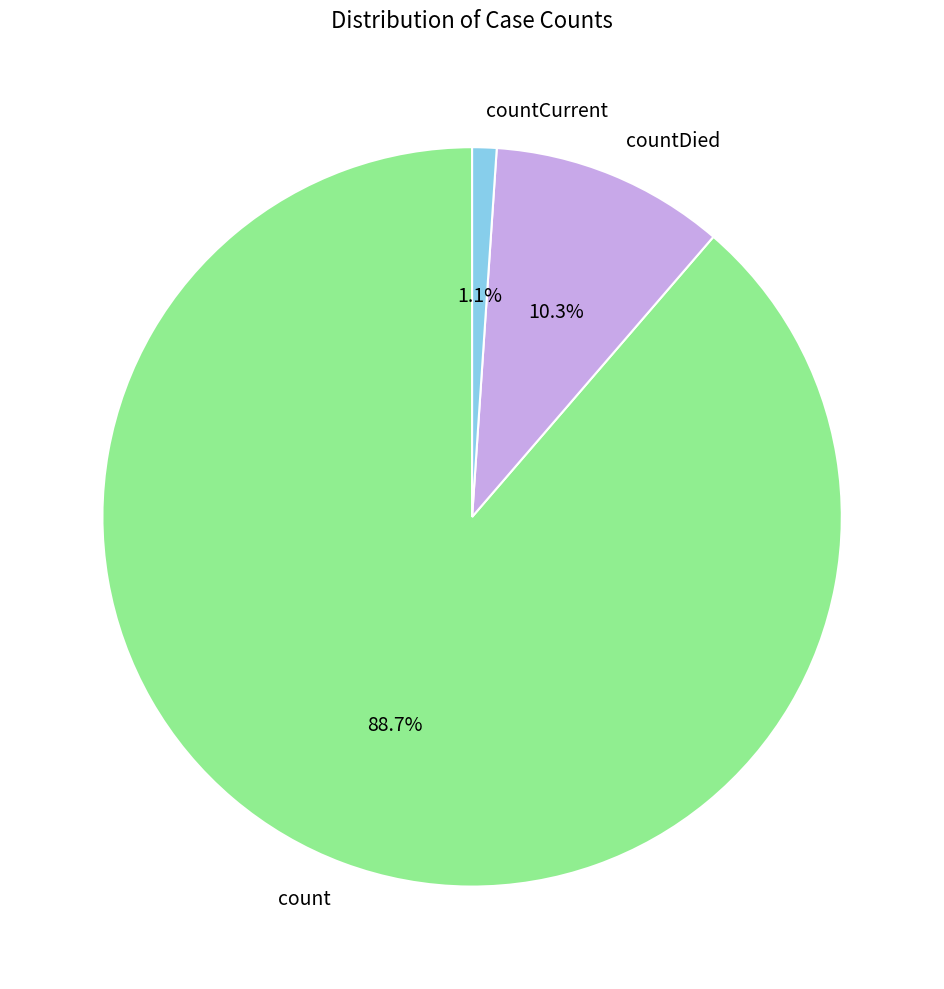

True or false: countCurrent accounts for 7% of the total.

False